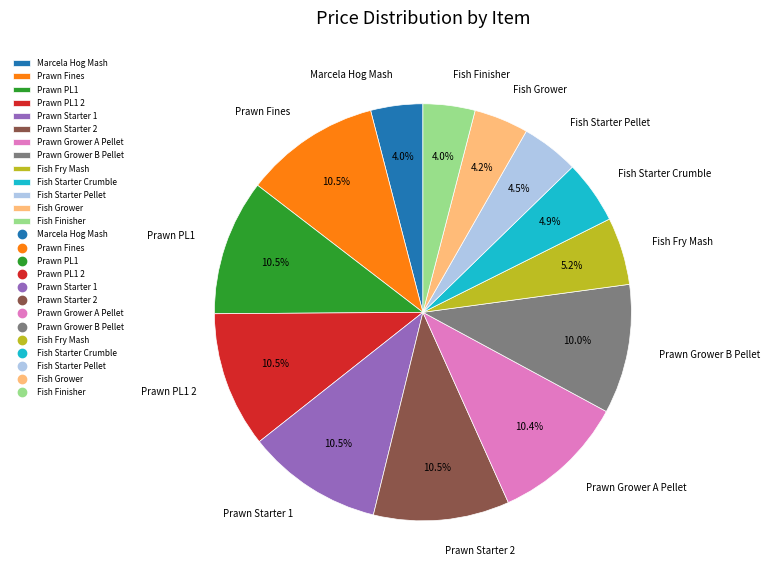

Is there a majority slice in this chart?

No